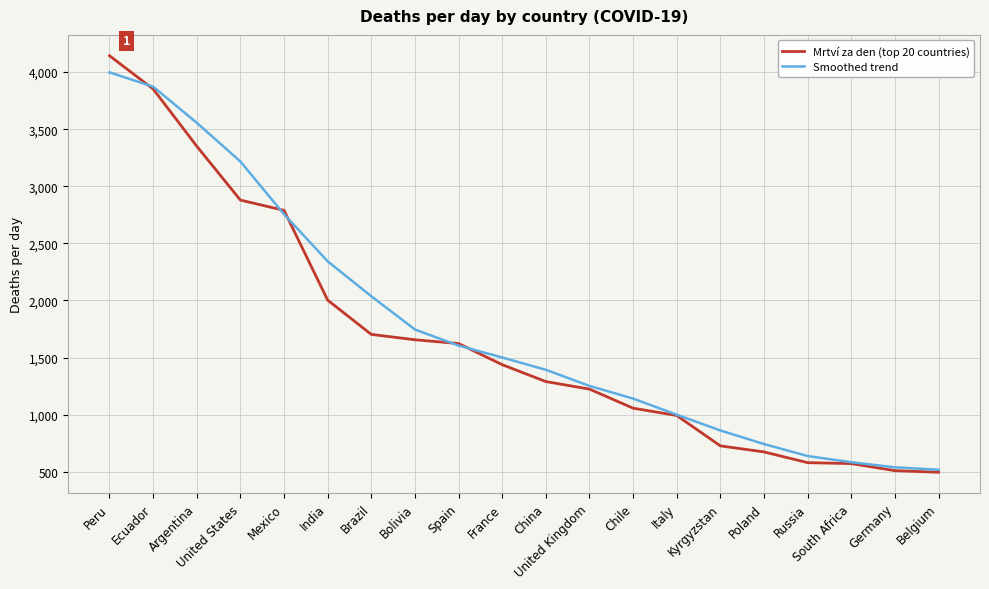

Rank the series by their maximum value, from highest to lowest.

Mrtví za den (top 20 countries), Smoothed trend